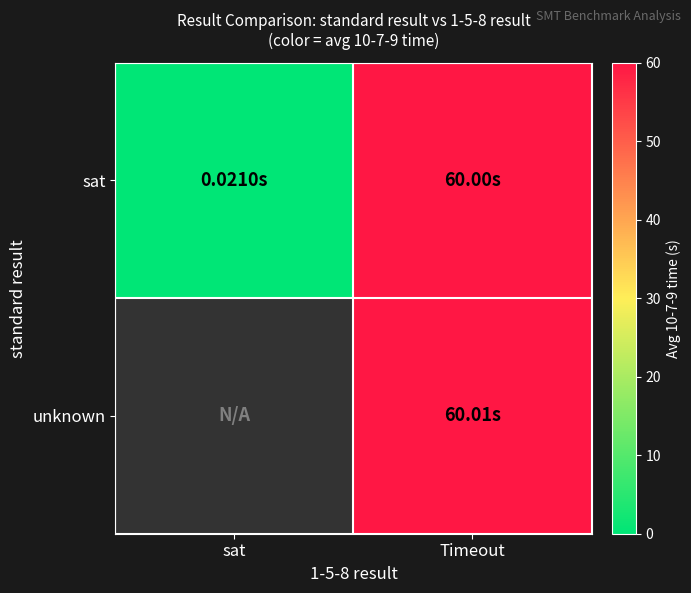

What is the greatest value displayed?

60.0